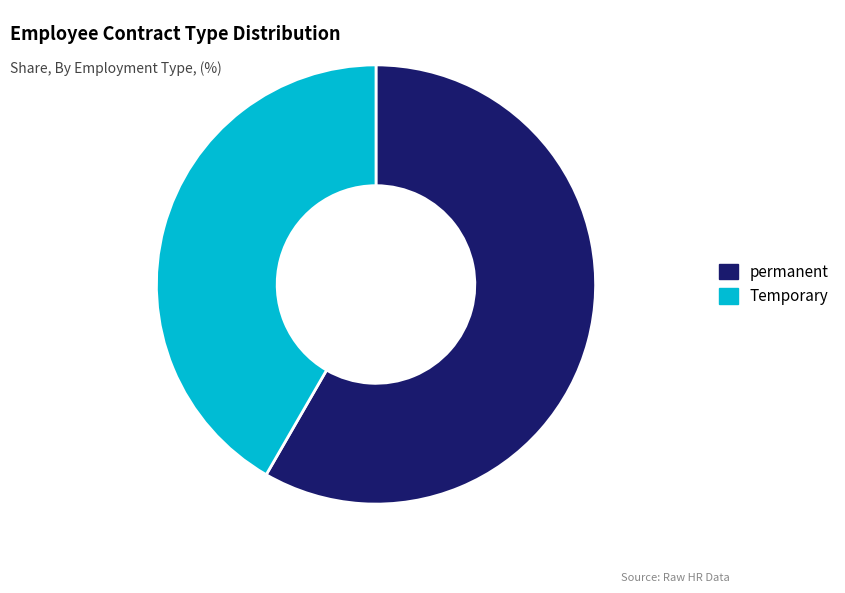

Rank the categories by value from highest to lowest.

permanent, Temporary